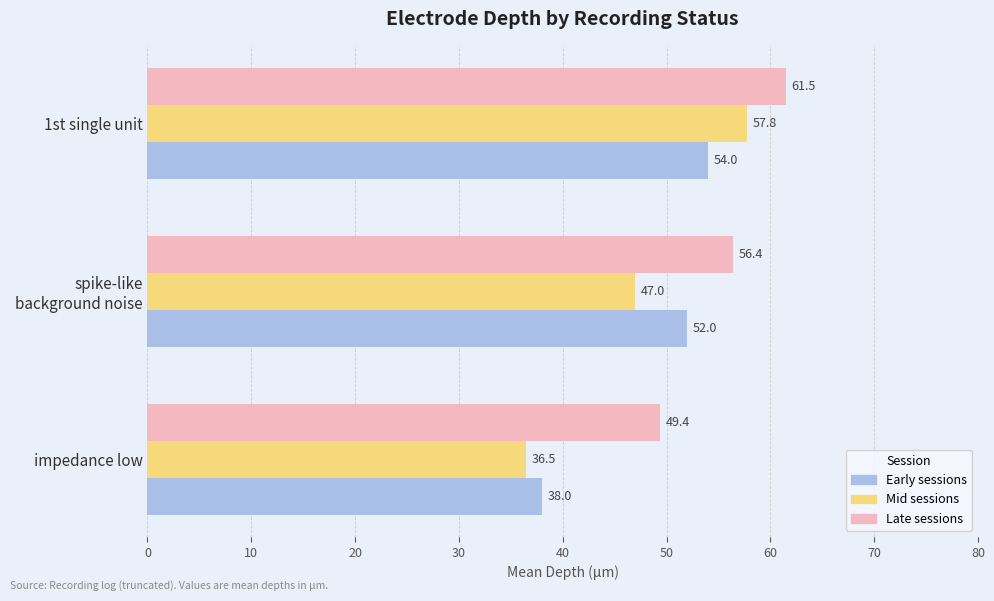

Is it true that Late sessions equals 105.5 at 1st single unit?

False